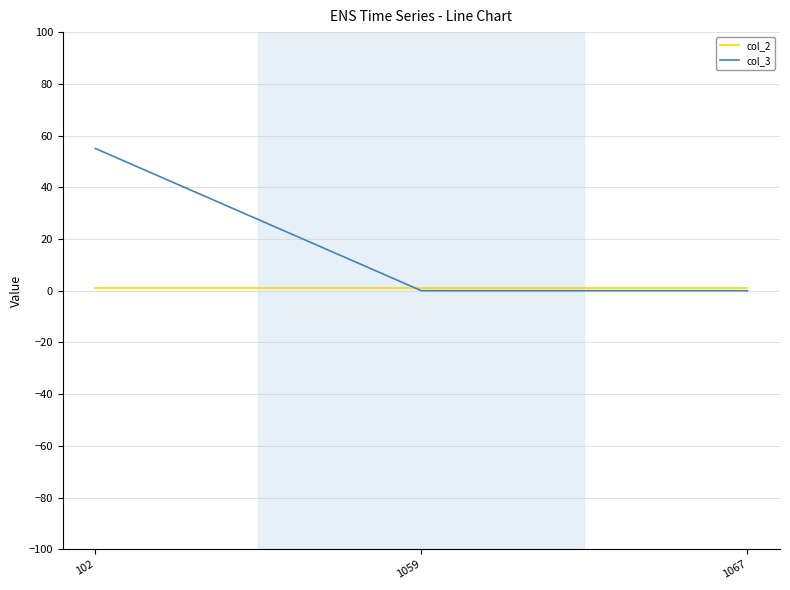

How many lines are shown in the chart?

2